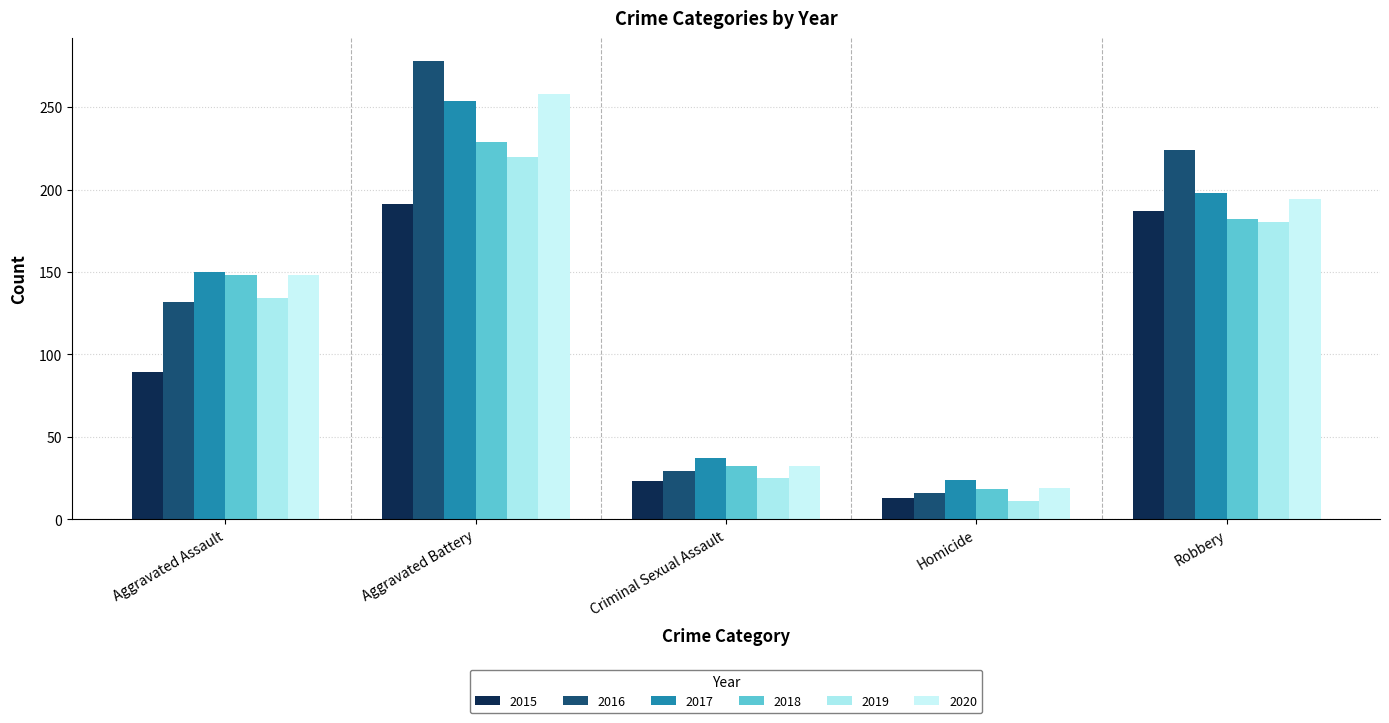

What is the total value across all series at Aggravated Assault?

801